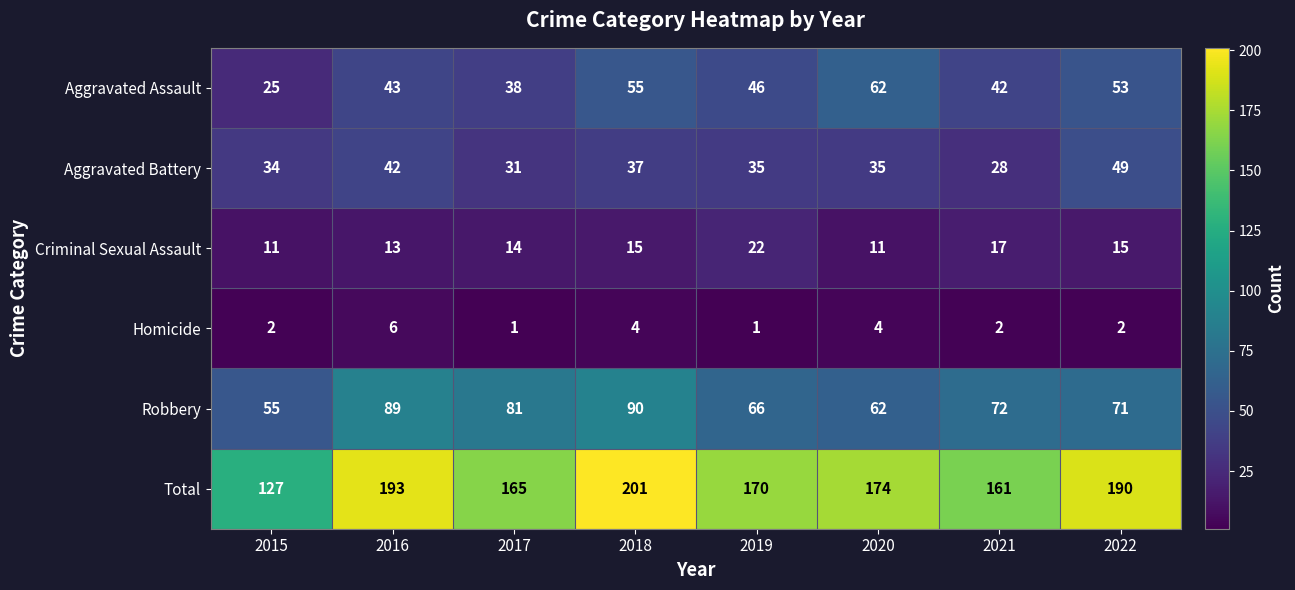

At how many categories does at least one series exceed 47?

8